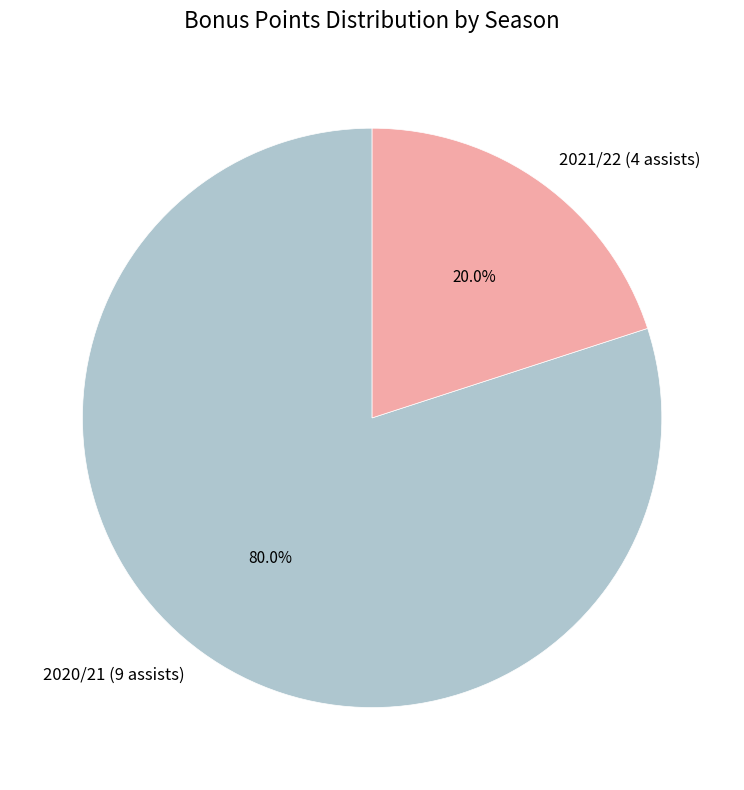

Does 2020/21 (9 assists) represent more than half of the total?

Yes